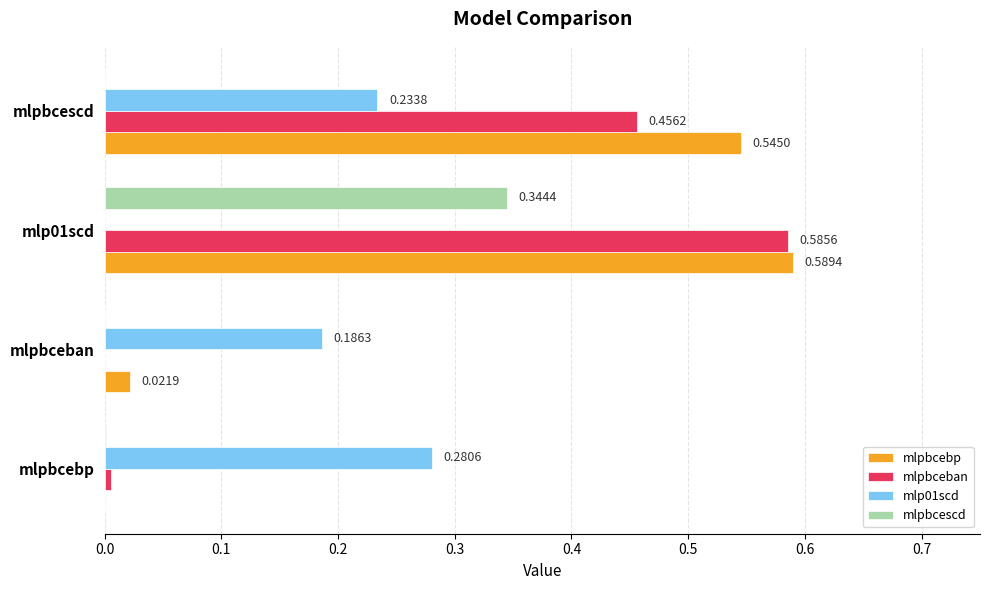

Which series has the largest total across all categories?

mlpbcebp